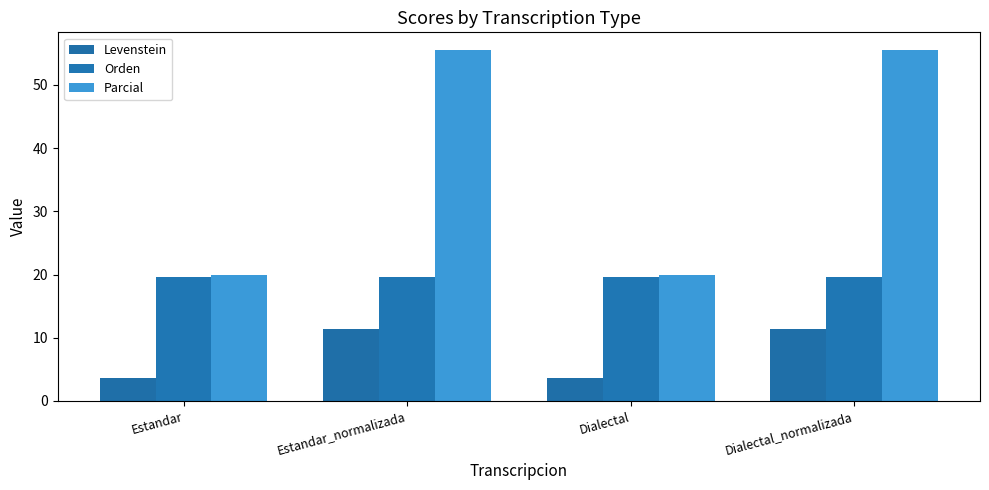

What position from the left is Dialectal?

3